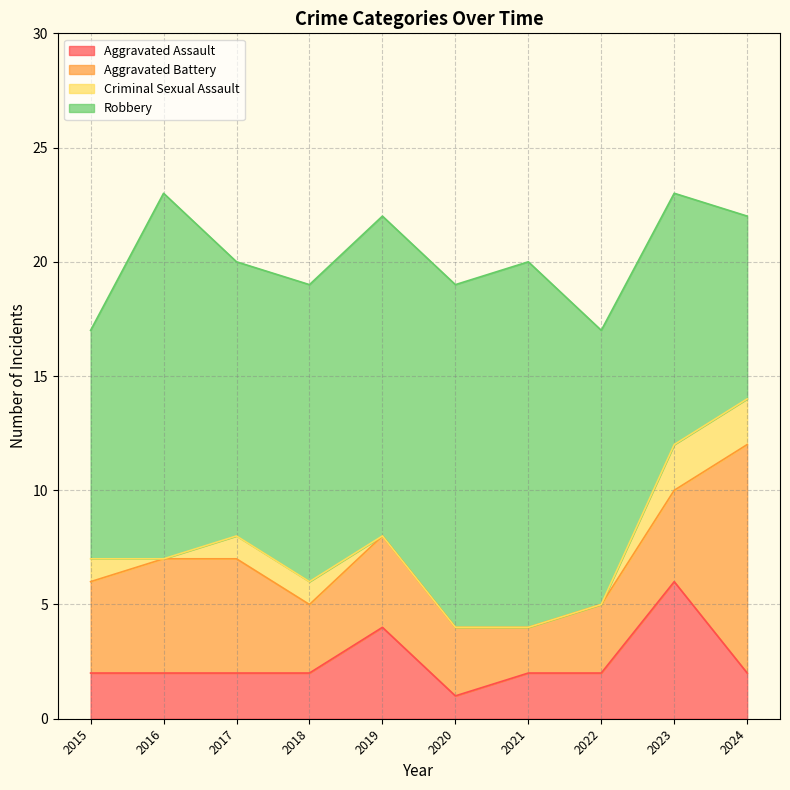

What is the sum of all Criminal Sexual Assault values?

7